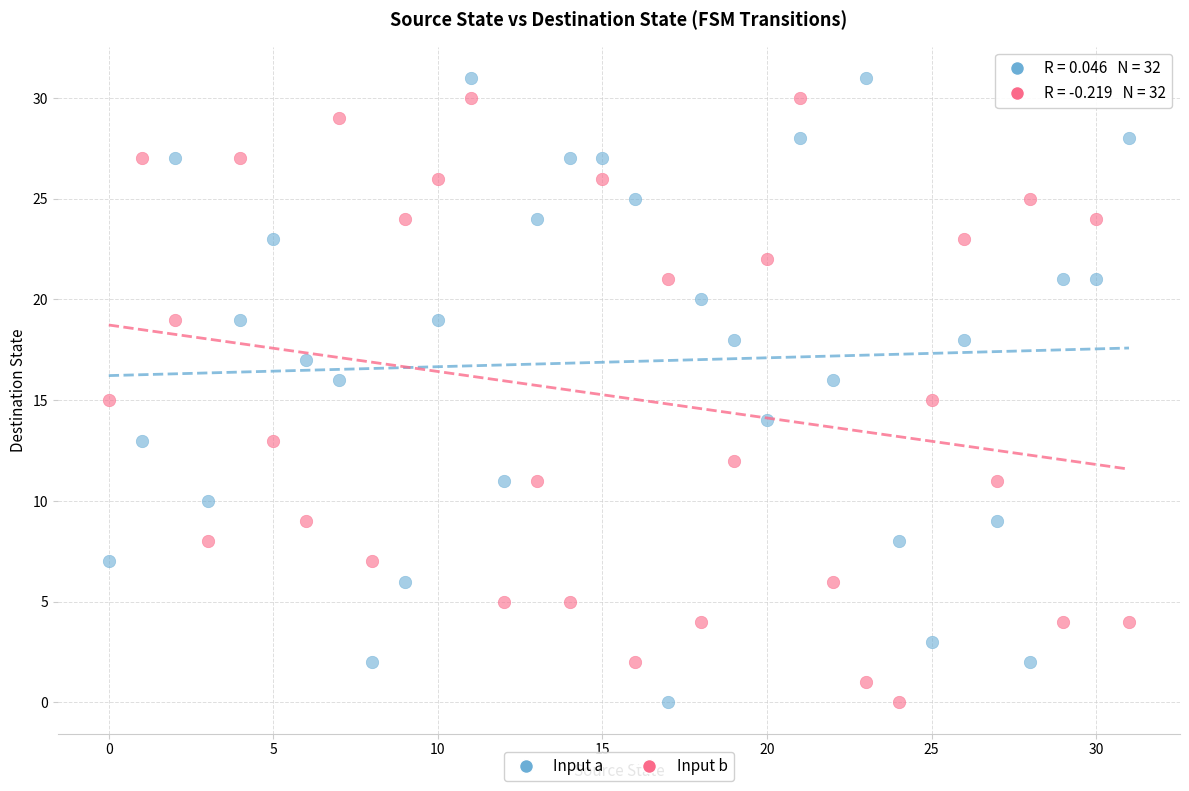

Which series contains the highest Y value?

Input a